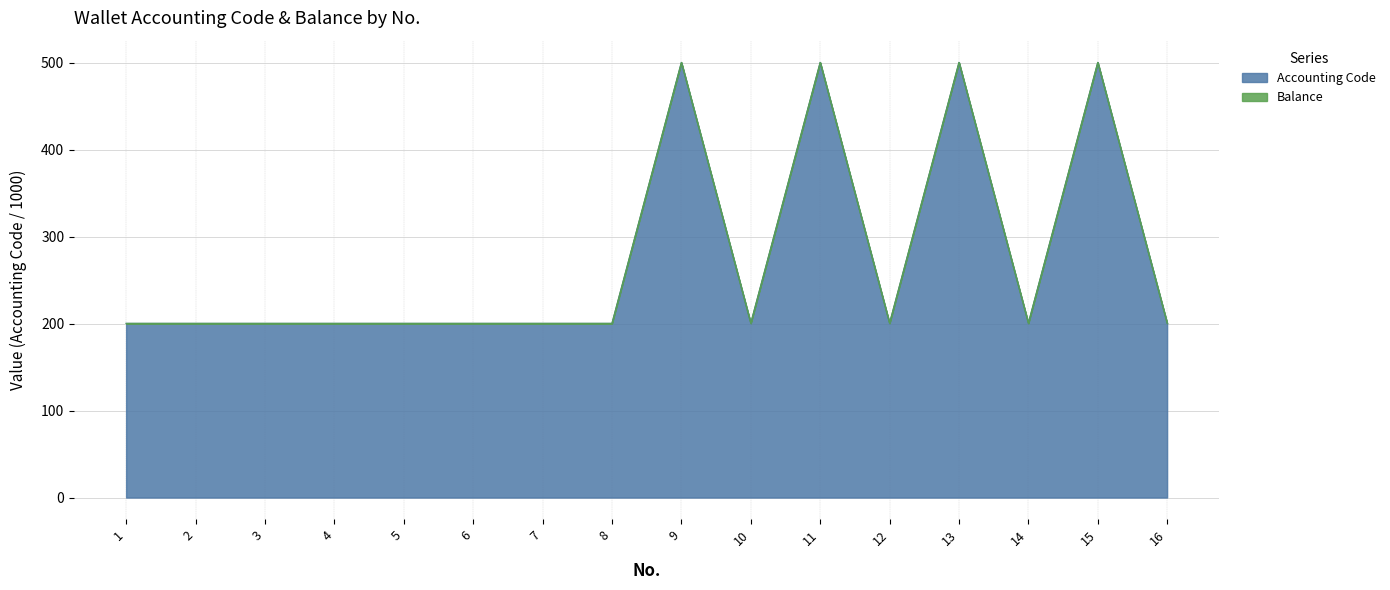

What is the maximum value for Accounting Code?

500.1